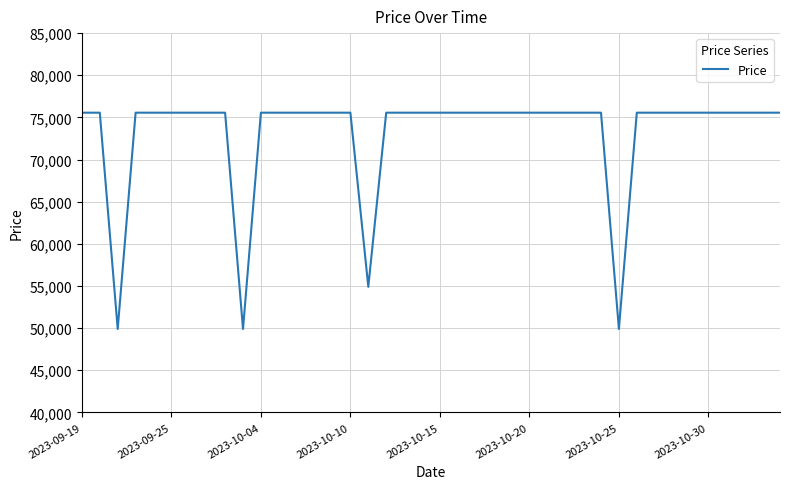

What is the minimum value shown in the chart?

49900